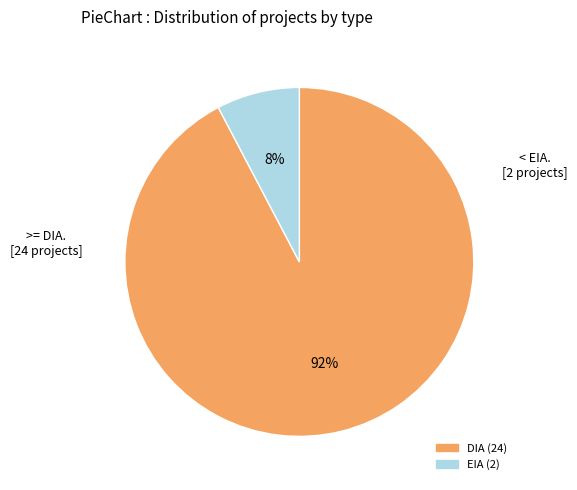

How many segments does this pie chart have?

2